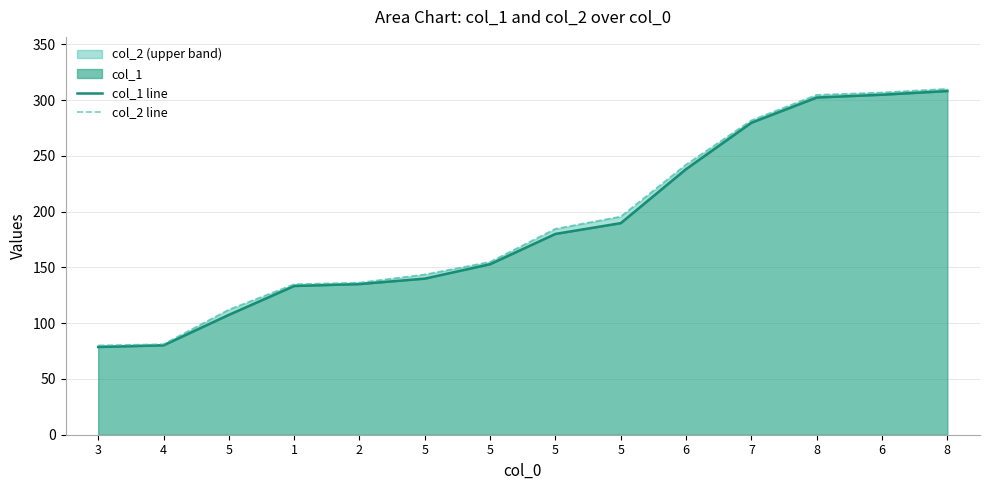

Rank the series at 5 from lowest to highest value.

col_1 line, col_2 line